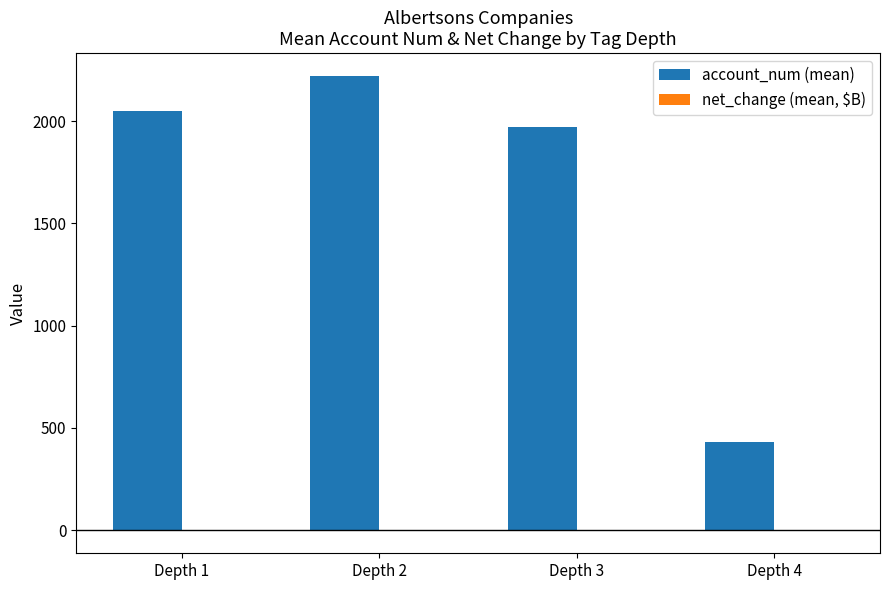

What is the maximum value shown in the chart?

2221.7